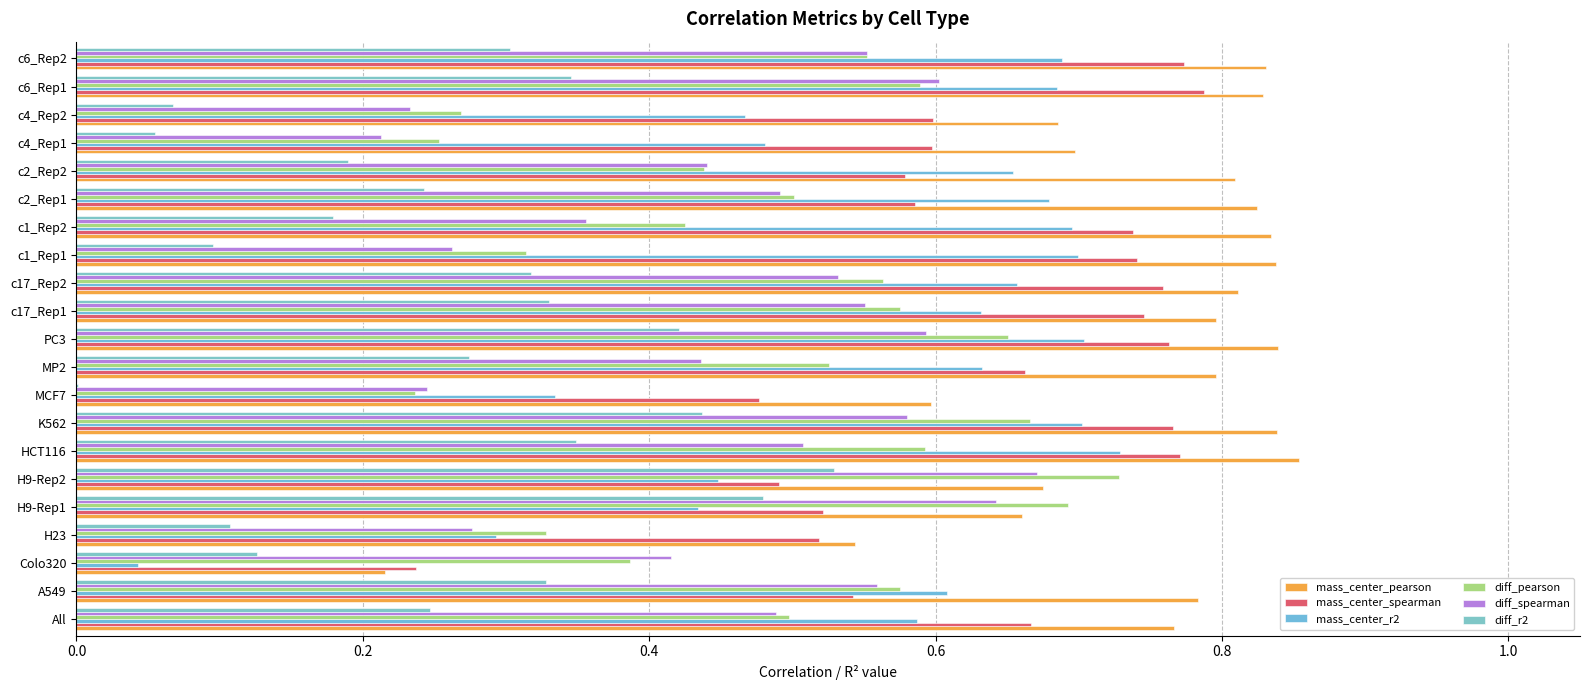

How many distinct data groups are displayed?

6